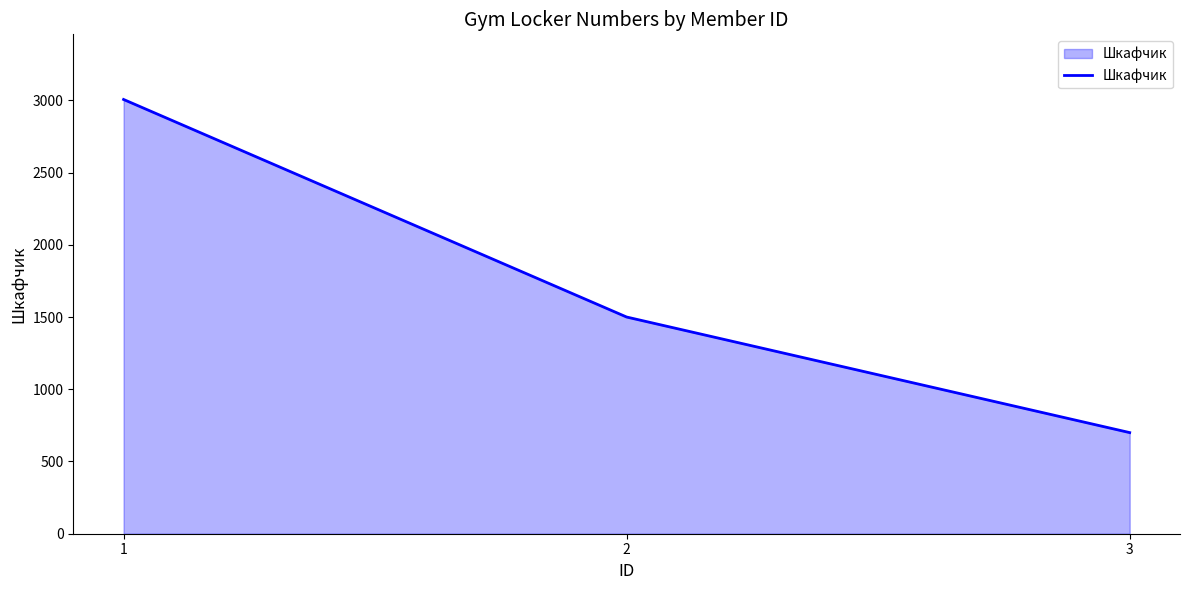

What is the maximum value shown in the chart?

3006